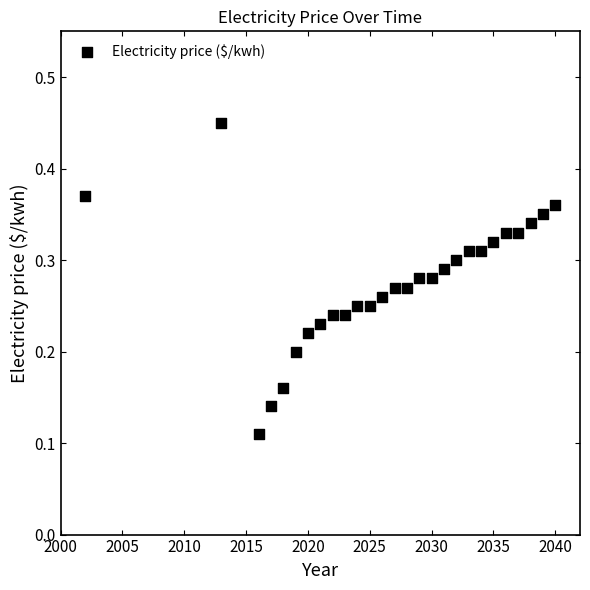

What is the range of X values (max minus min)?

38.0